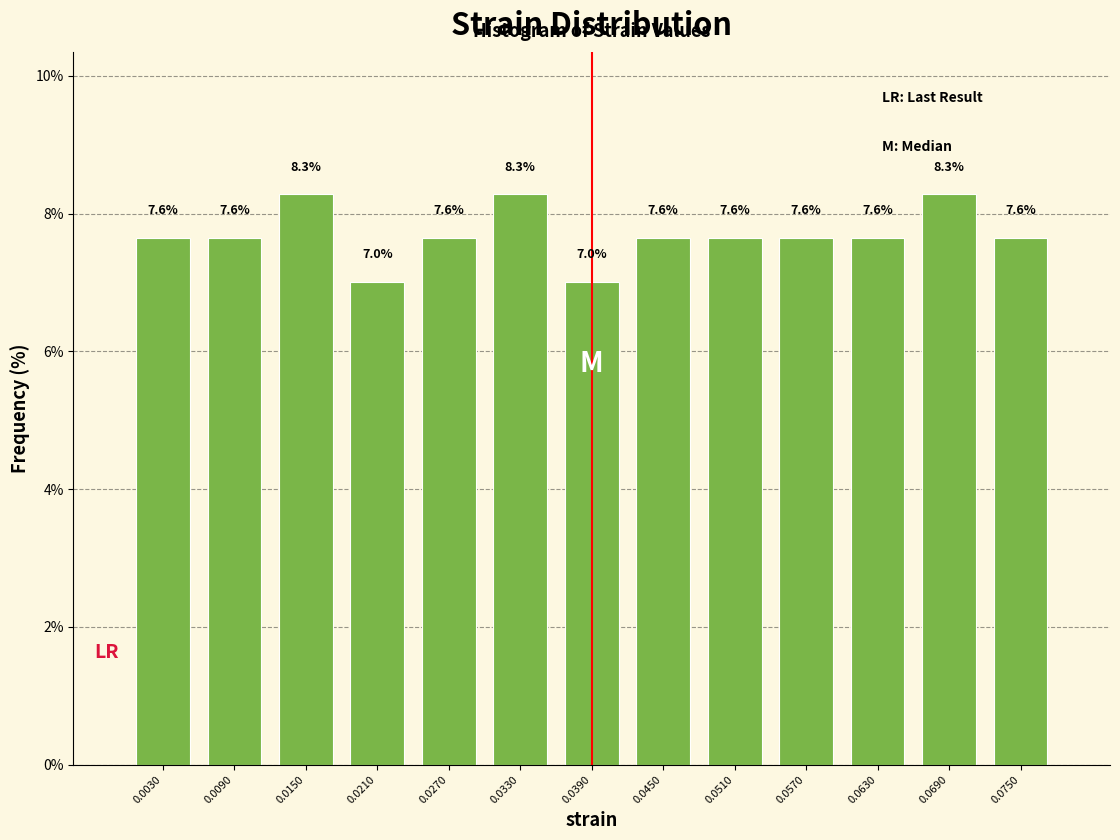

How tall is the bar that spans 0.030 to 0.036 on the x-axis?

8.3